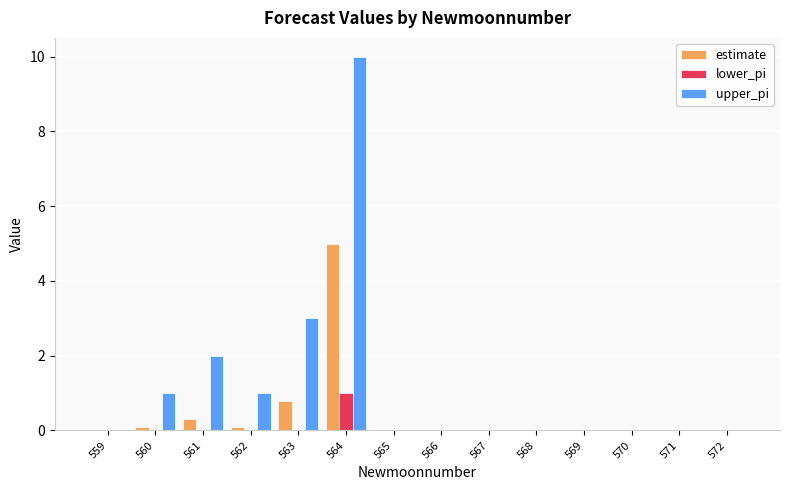

Which series has the largest total across all categories?

upper_pi